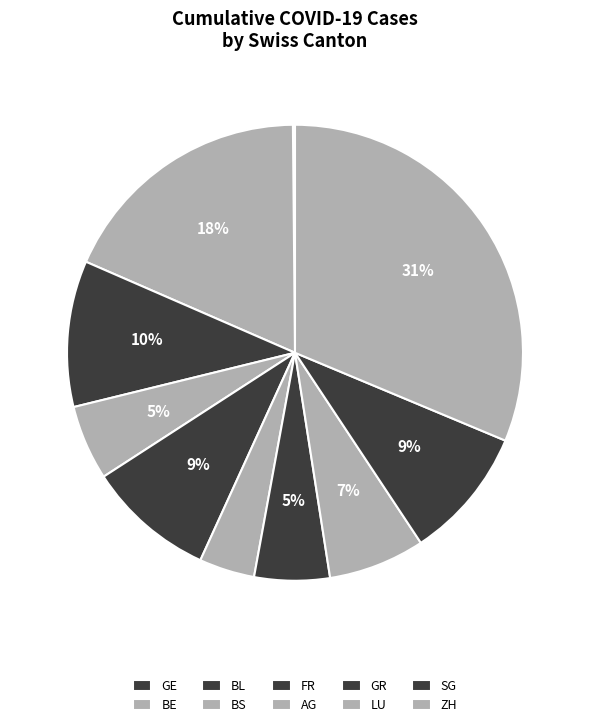

To the nearest percent, what portion does ZH represent?

31%